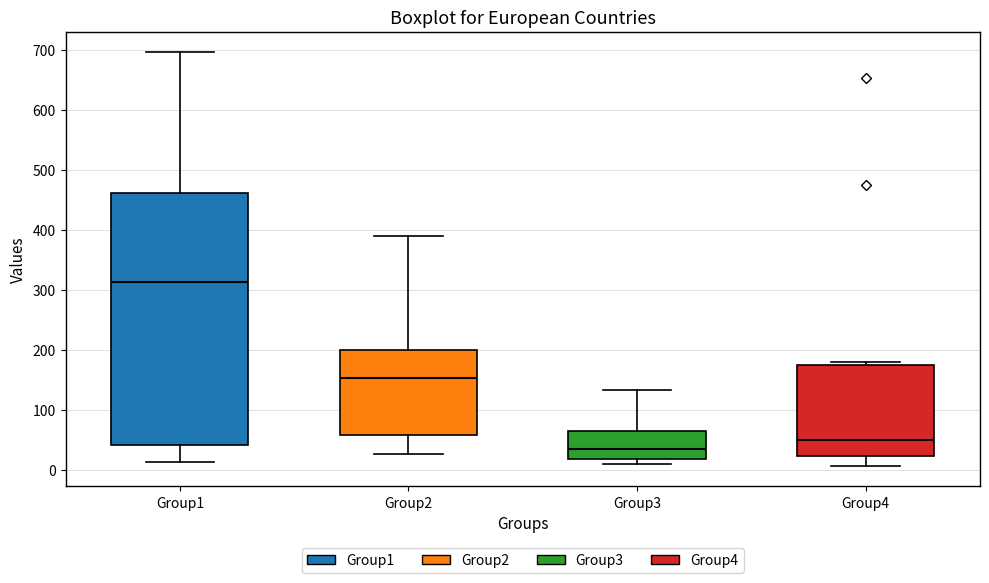

Which box's median line is the lowest?

Group3